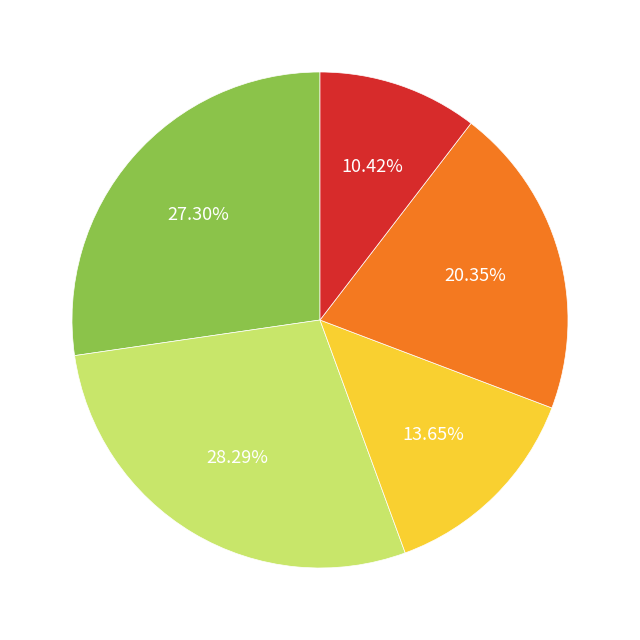

Is there a majority slice in this chart?

No